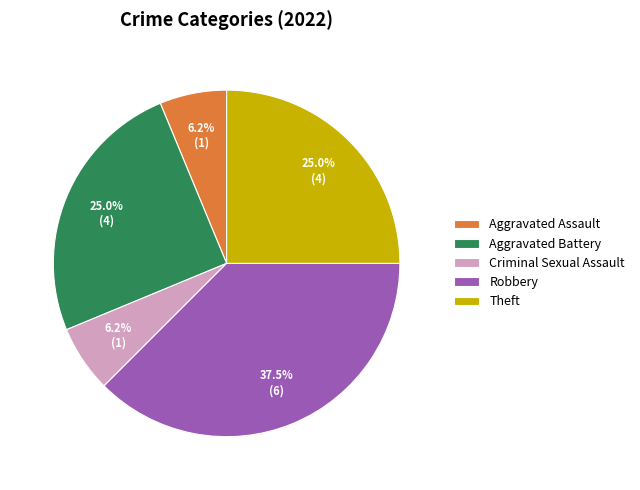

What percentage is the Theft slice, to the nearest percent?

25%